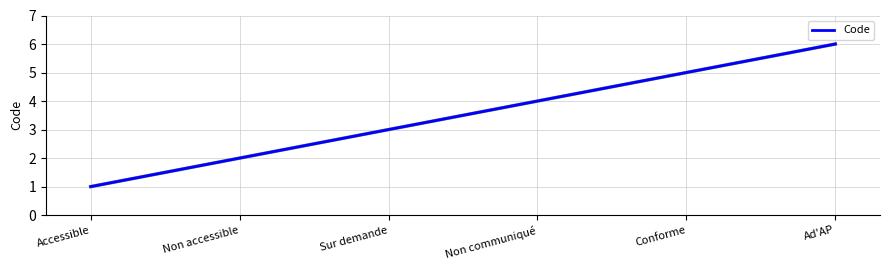

Which label corresponds to the largest value in the chart?

Ad'AP